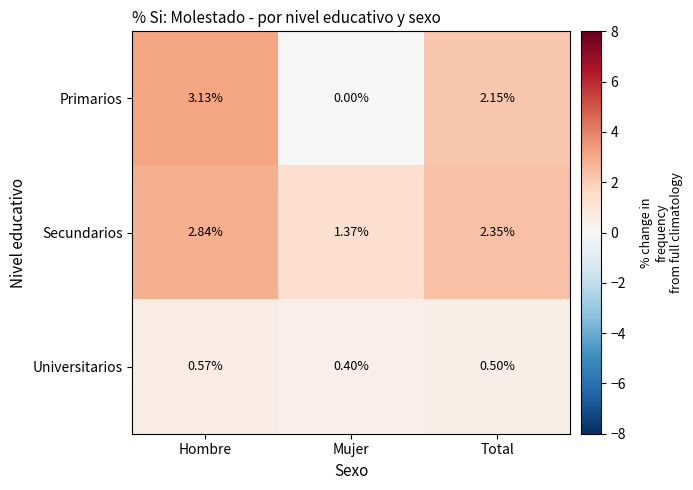

What is the total value across all series at Total?

5.0